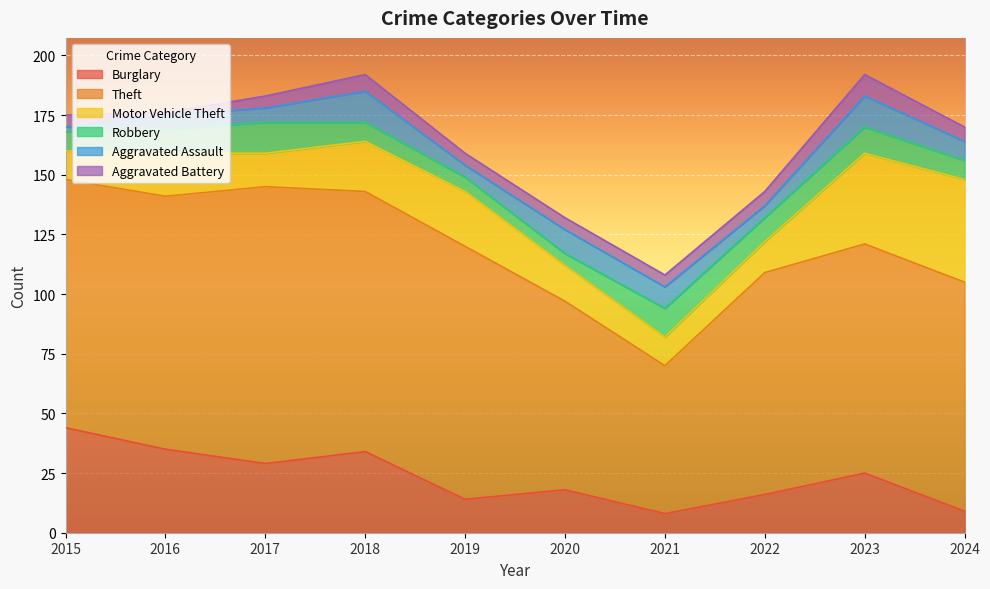

List the series in order of their peak value, highest first.

Theft, Burglary, Motor Vehicle Theft, Robbery, Aggravated Assault, Aggravated Battery